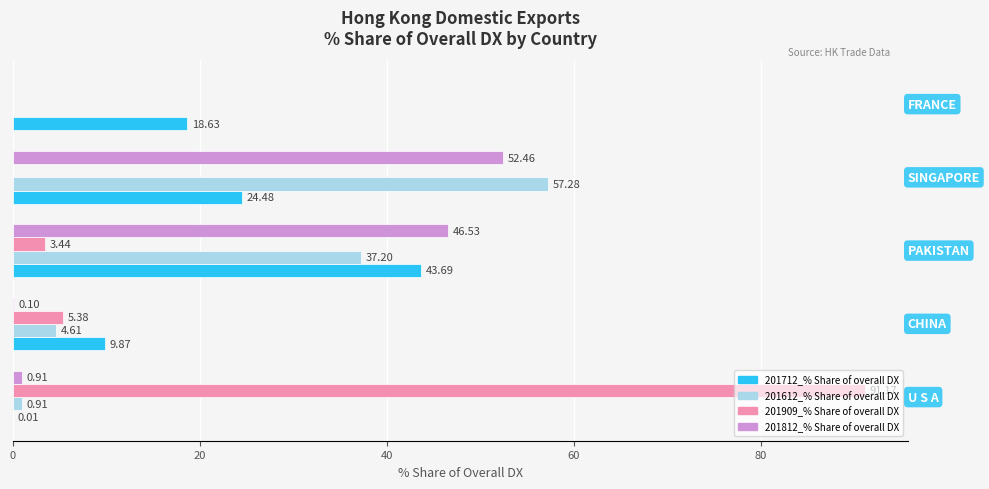

What is the sum of all 201712_% Share of overall DX values?

96.7